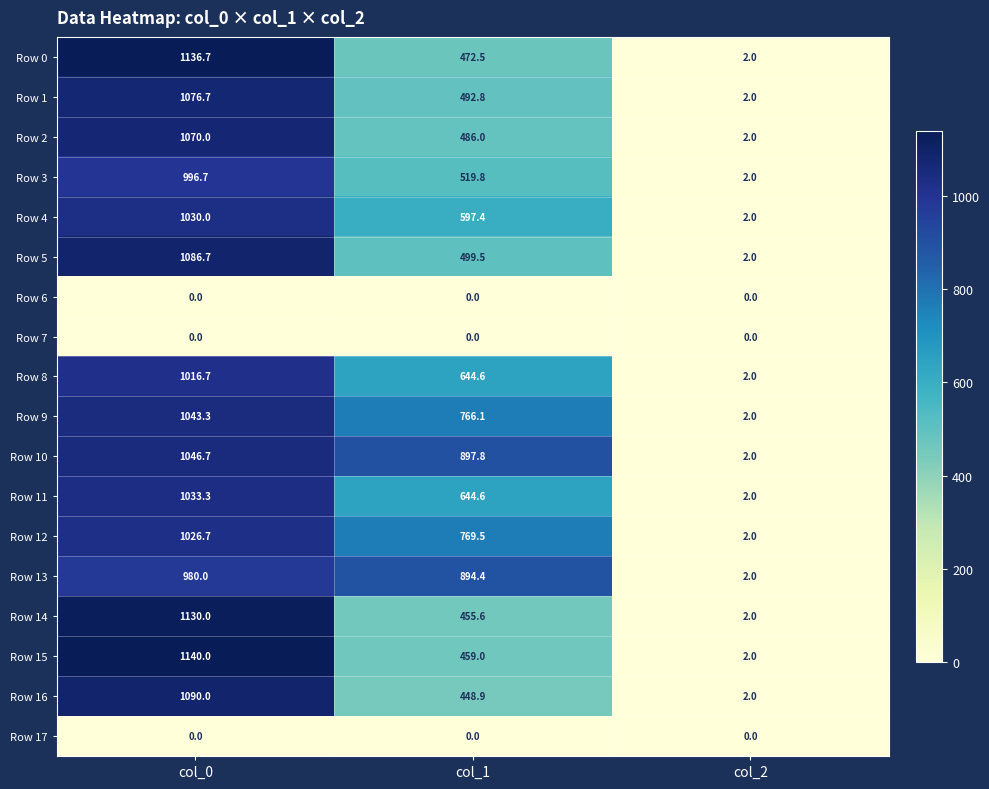

Is it true that Row 2 equals 2.0 at col_2?

True